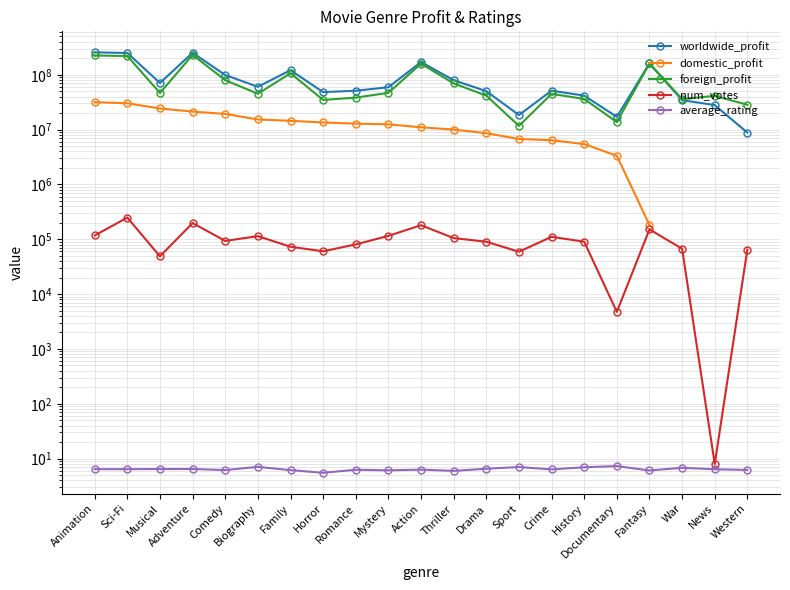

How many data points in worldwide_profit are less than 59415718?

10